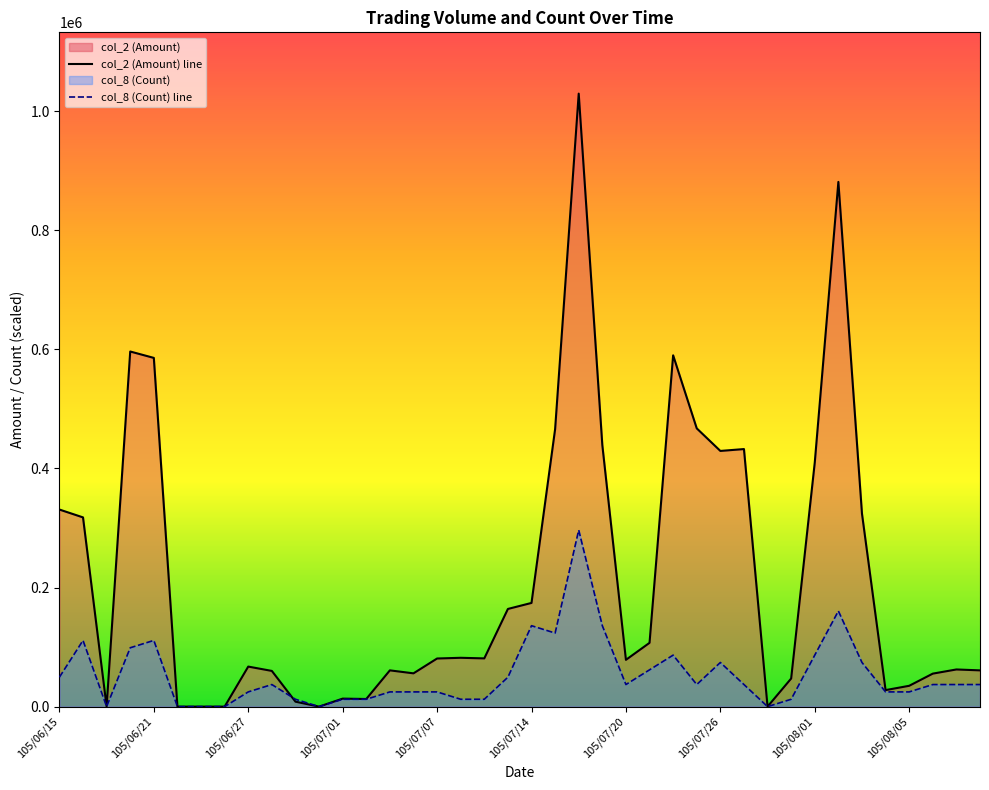

What is the sum of the col_2 (Amount) values at 105/07/18 and 105/07/22?

1619590.0